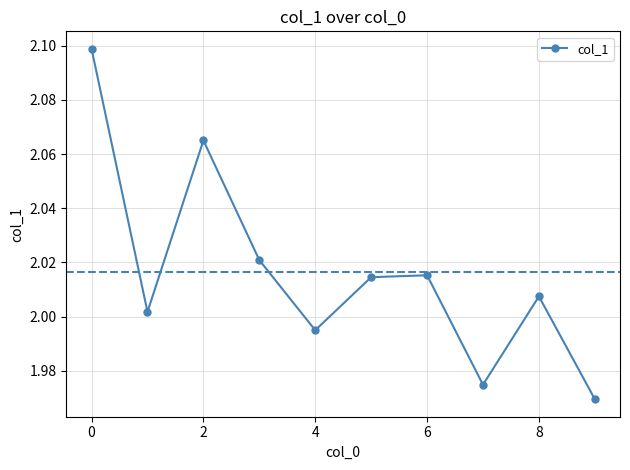

How many interior local valleys (lower than both neighbors) does the data have?

3